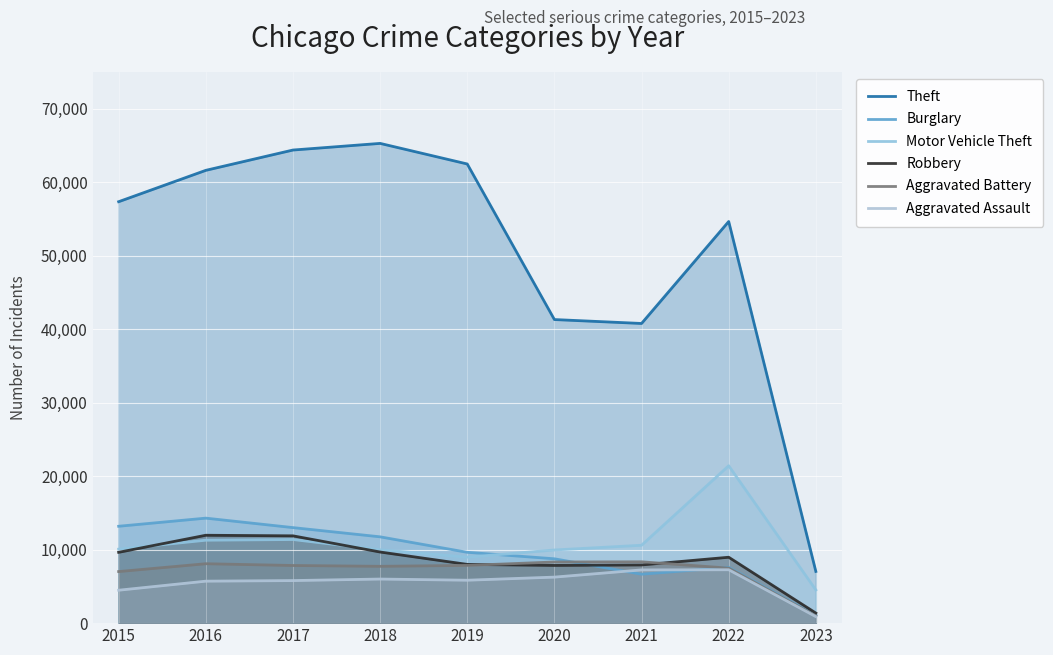

In Motor Vehicle Theft, how many points are higher than both neighbors (excluding endpoints)?

2